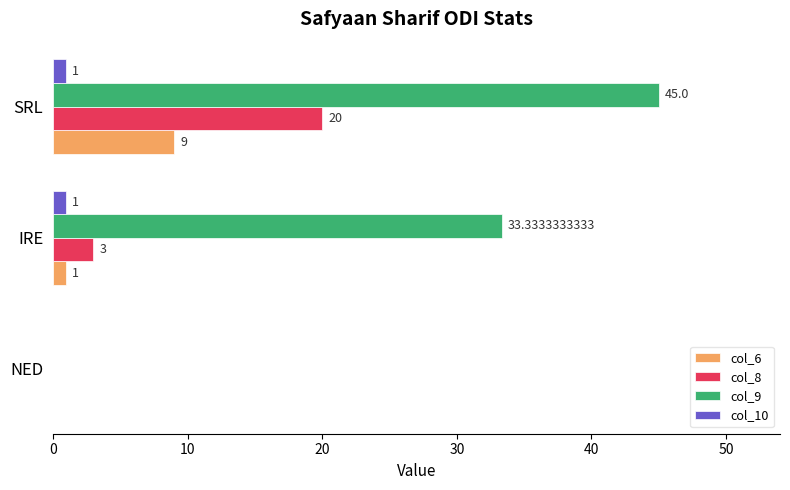

At which label does col_9 reach its peak?

SRL